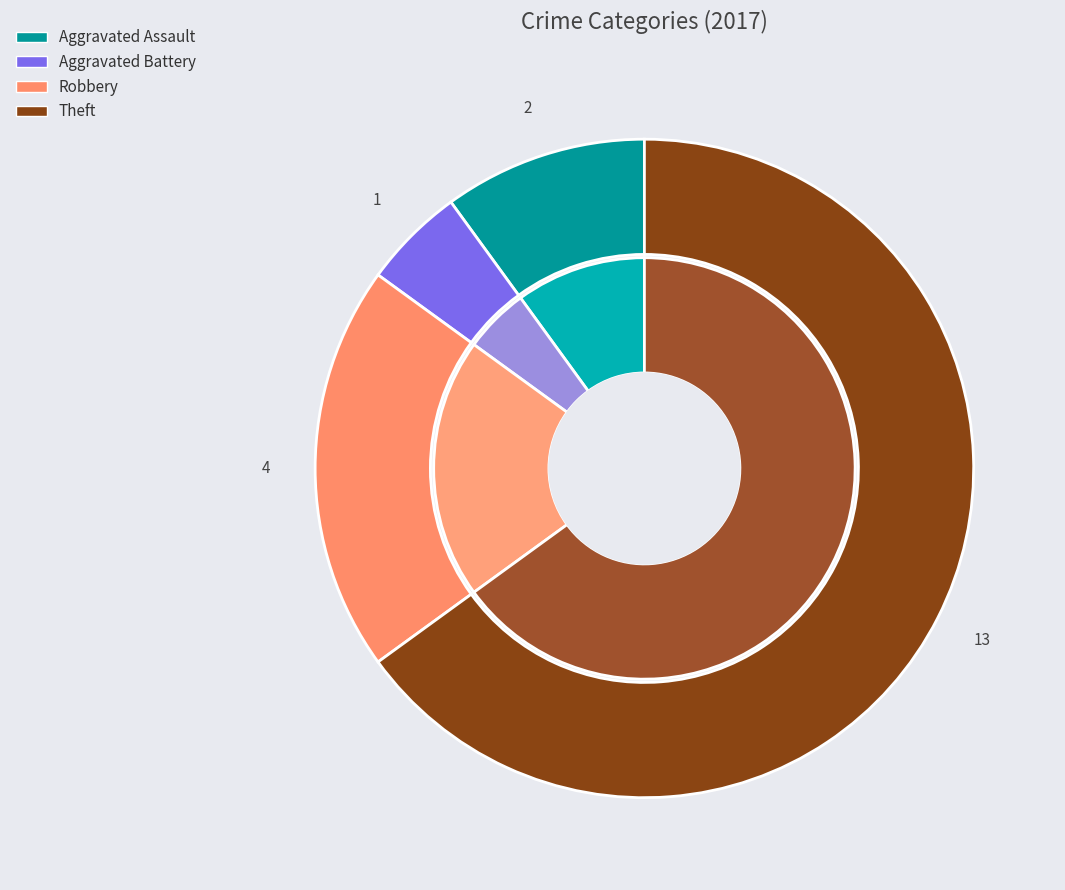

What is the total percentage of values_2017 and 3?

75.0%